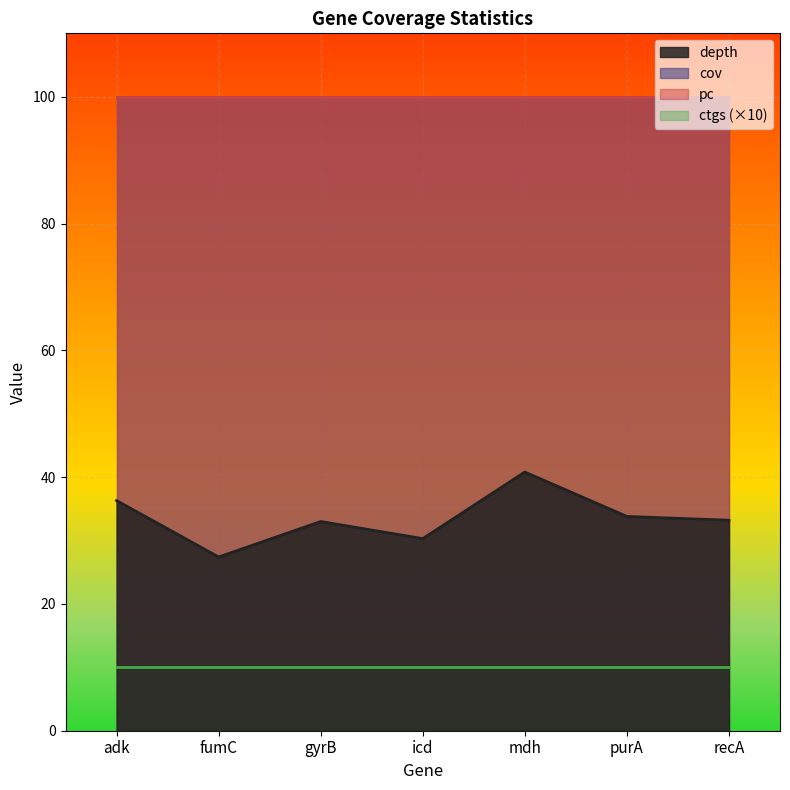

What are all the series names shown in the legend?

depth, cov, pc, ctgs